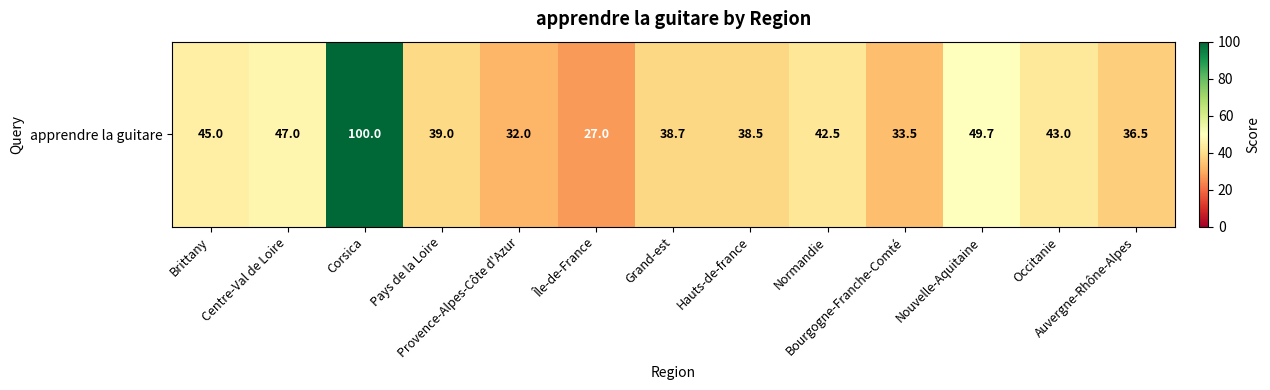

Between Hauts-de-france and Grand-est, which is larger?

Grand-est